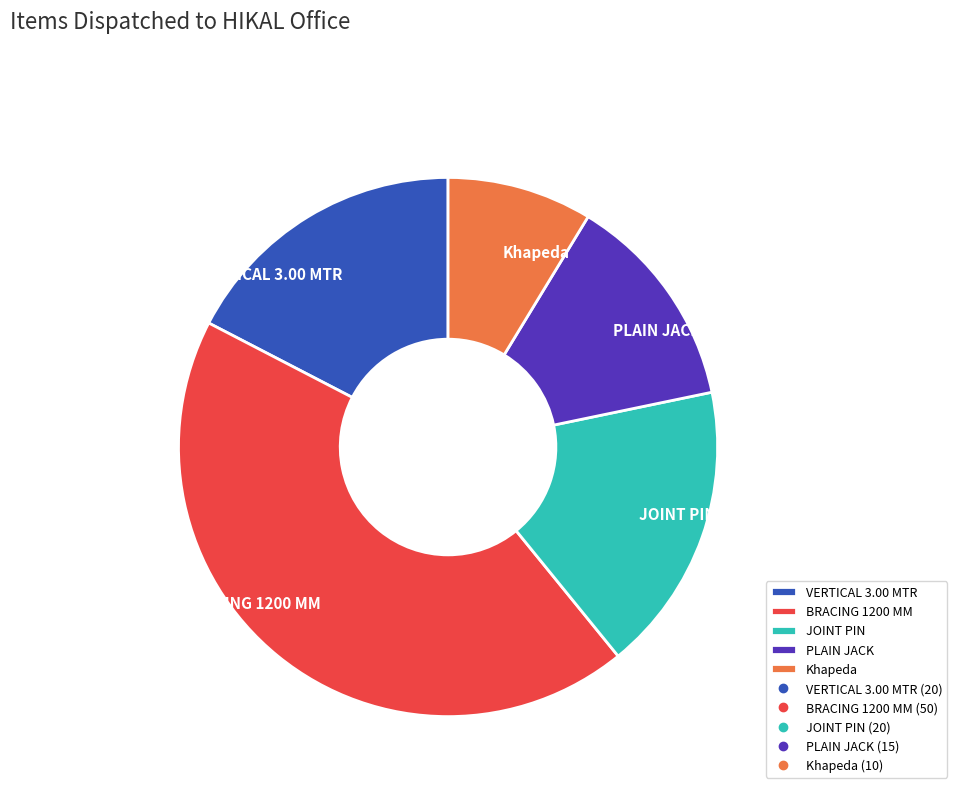

Do VERTICAL 3.00 MTR and PLAIN JACK together represent more than half of the pie?

No